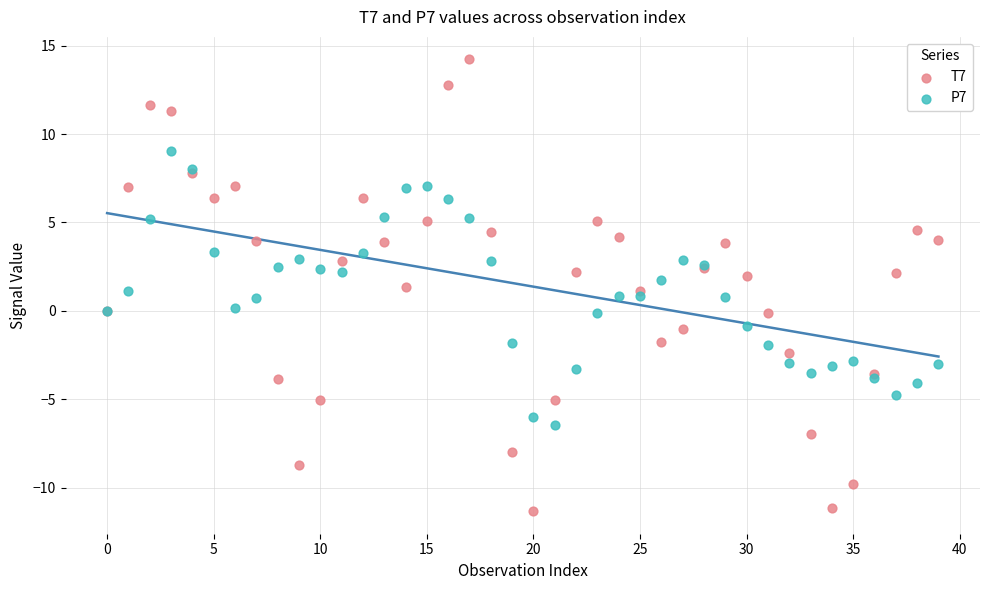

Which series contains the highest Y value?

T7